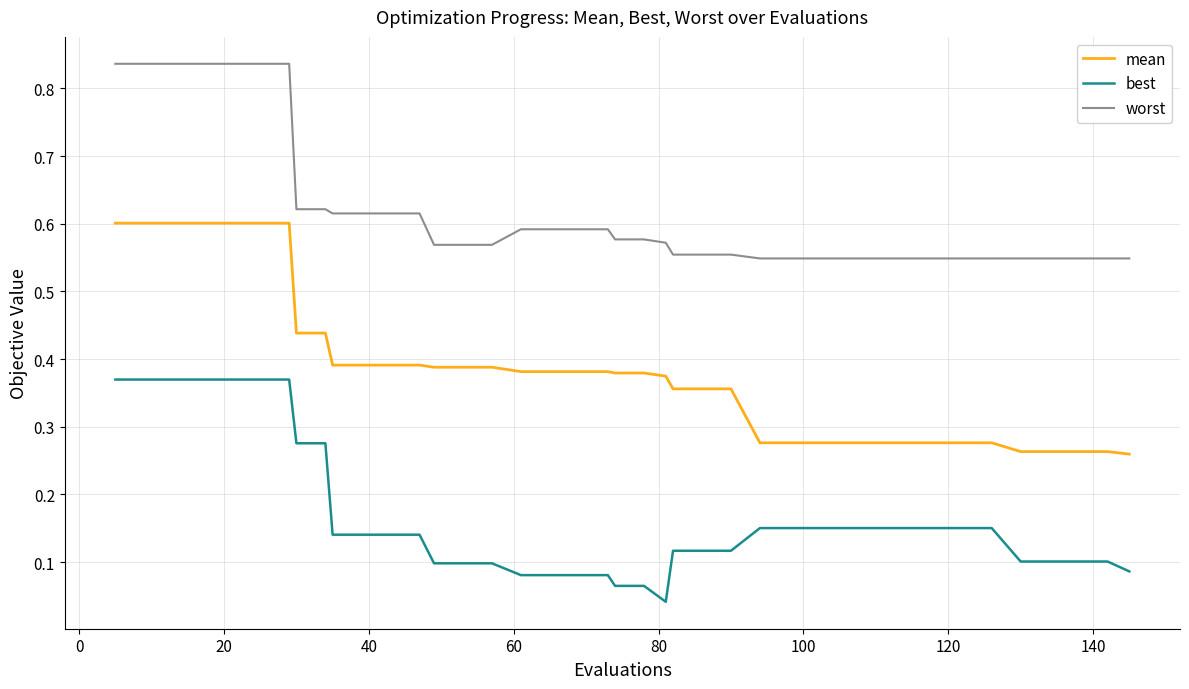

Rank the series by their average value, from lowest to highest.

best, mean, worst